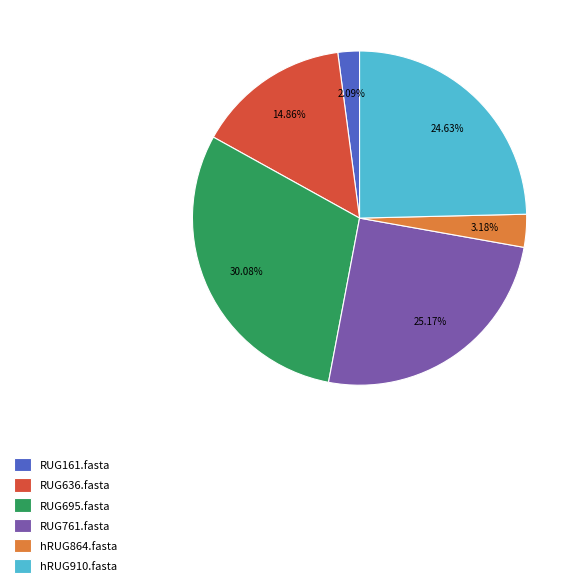

Does RUG636.fasta account for over 50% of the chart?

No